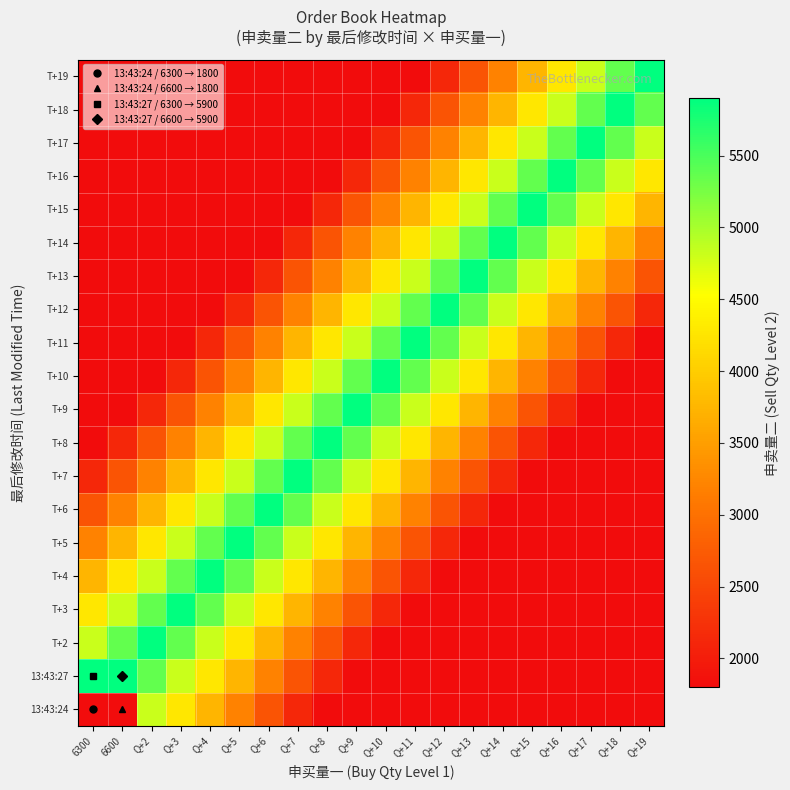

What is the maximum value shown in the chart?

5900.0